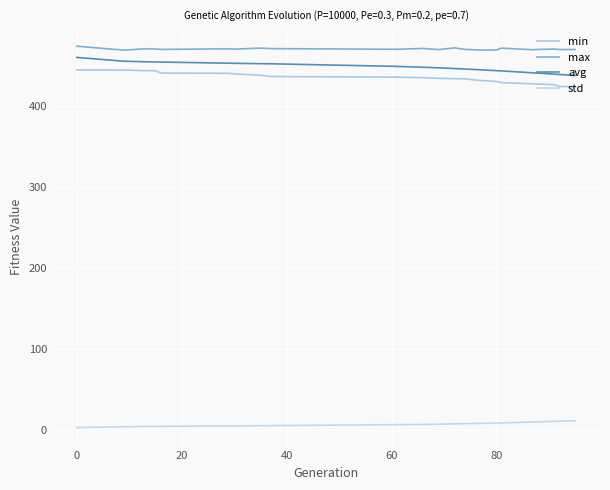

At how many categories does at least one series exceed 454?

23